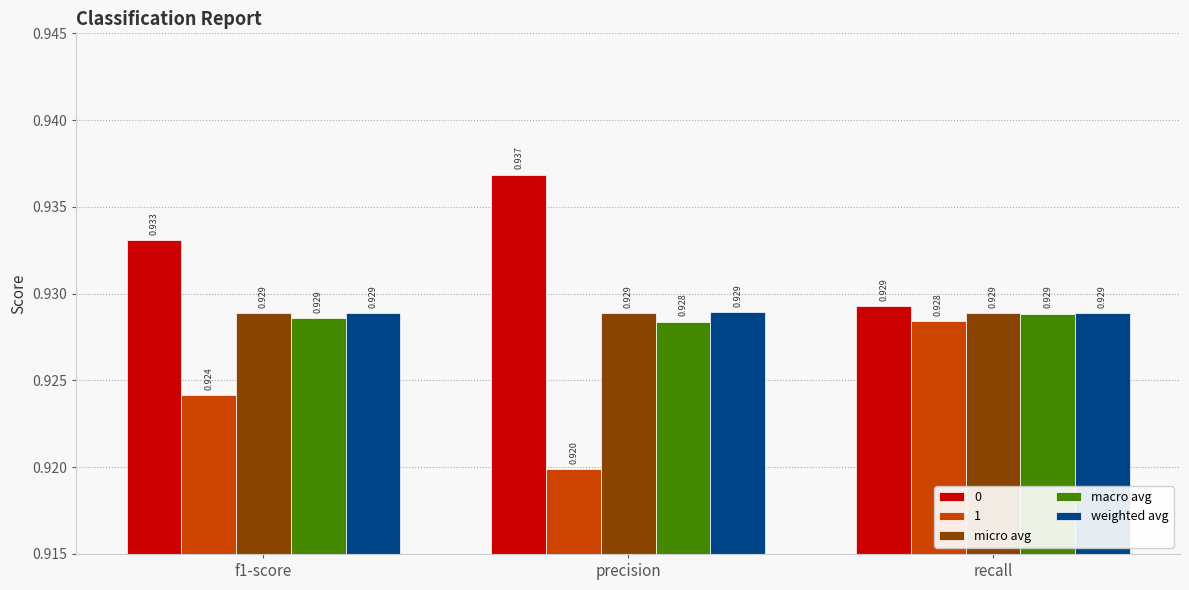

Count the number of data series in this chart.

5